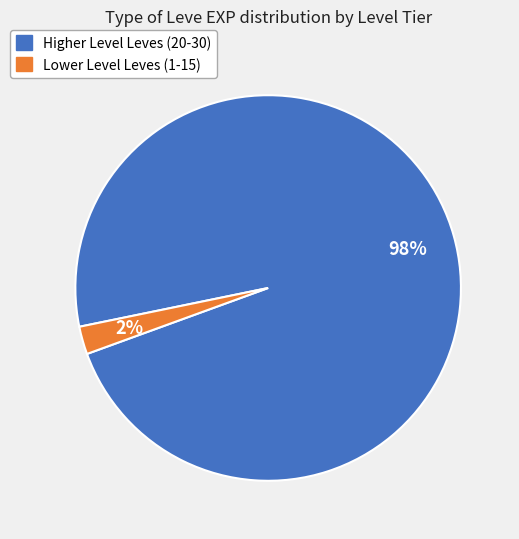

Does any single category account for the majority?

Yes